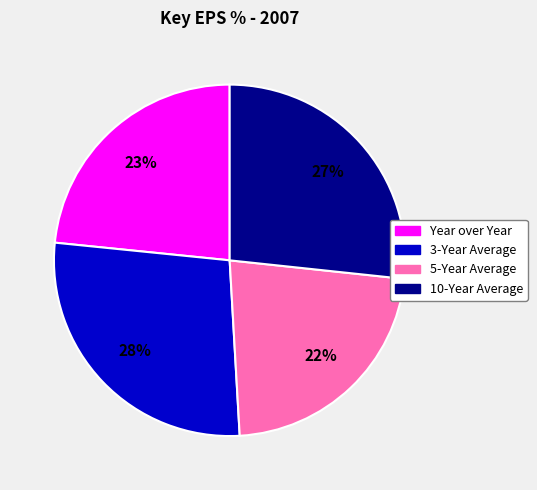

To the nearest percent, what is the average slice percentage?

25%